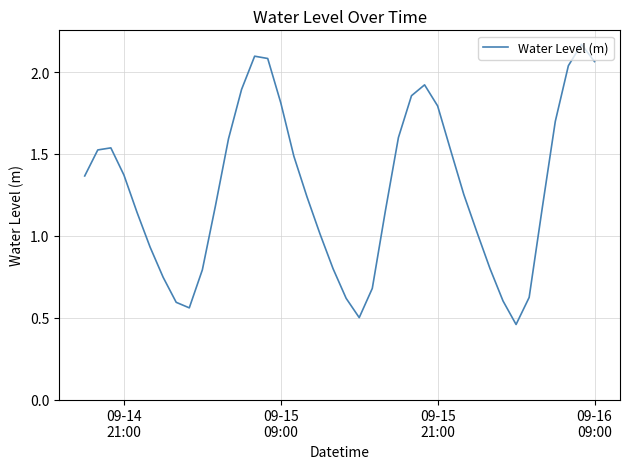

Does the chart have visible grid lines?

Yes